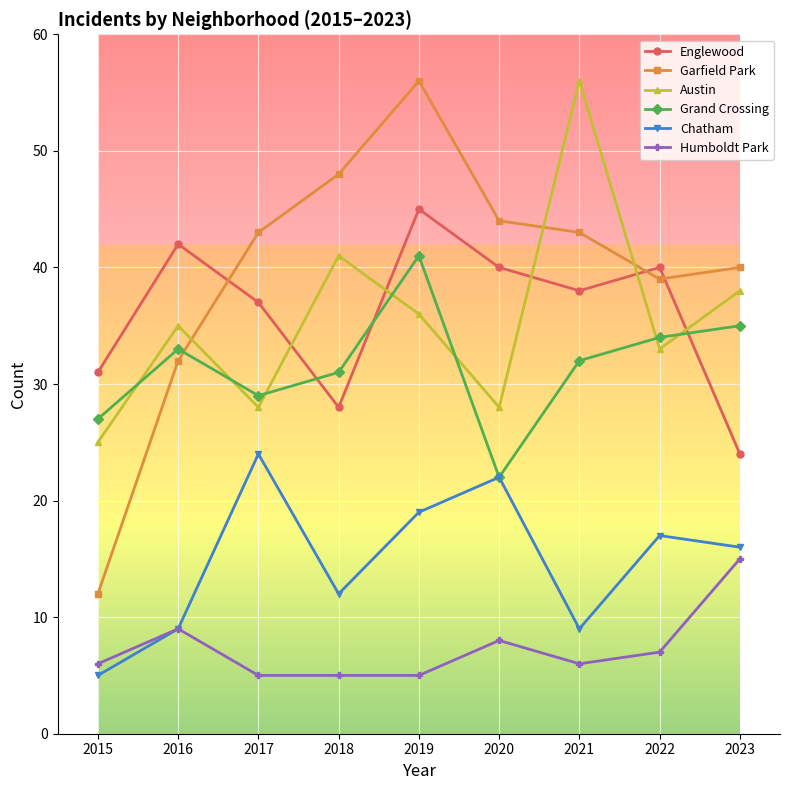

At which category does Englewood reach its first local valley?

2018